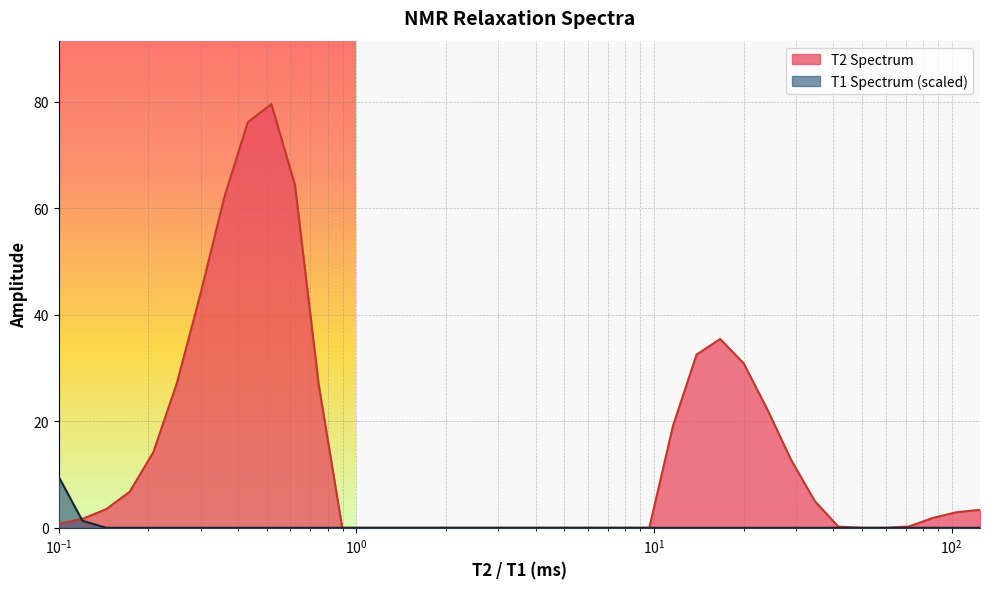

Which series ends up on top after the final intersection of T2 Spectrum and T1 Spectrum?

T2 Spectrum